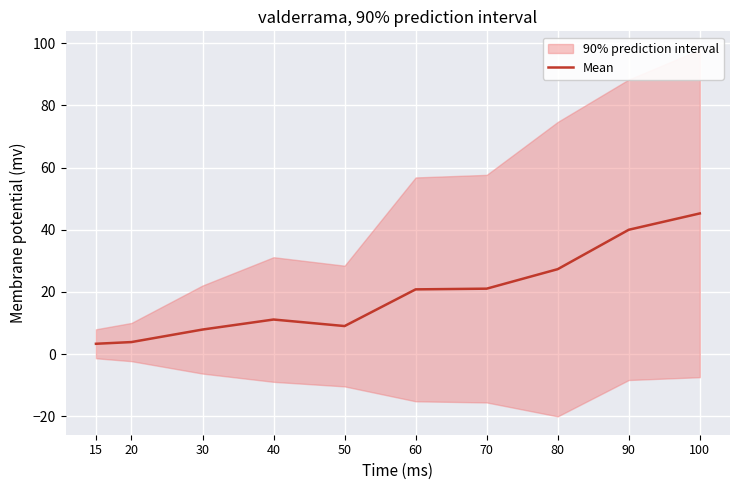

What is the smallest value displayed?

3.3